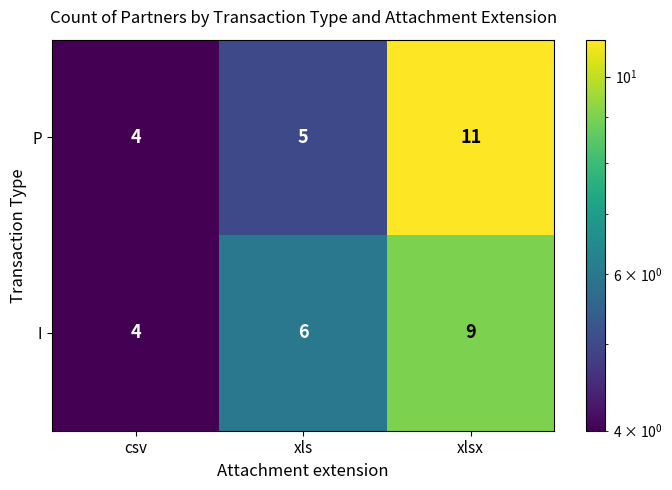

Which category has the highest value across all series?

xlsx